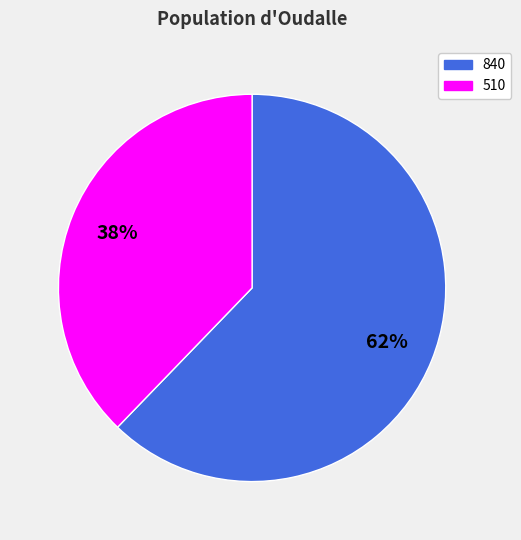

Which slice represents more than half of the pie?

840